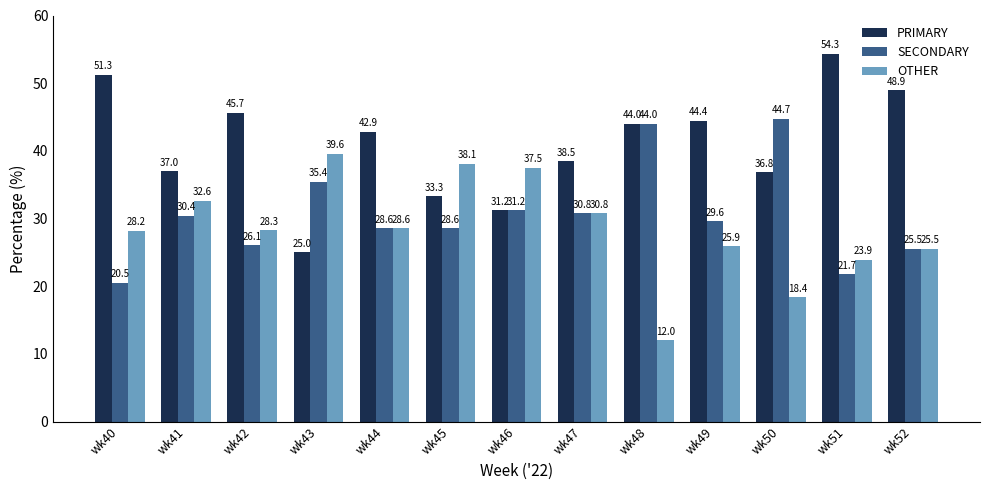

What is the sum of all SECONDARY values?

397.3